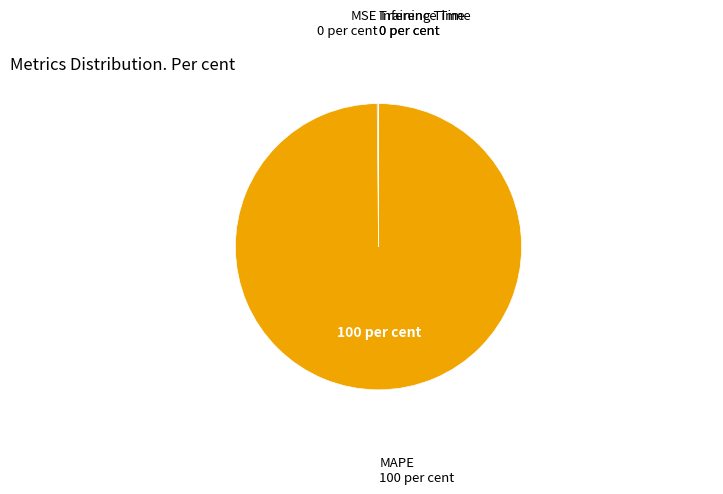

Rank the categories by value from lowest to highest.

Inference Time, Training Time, MSE, MAPE